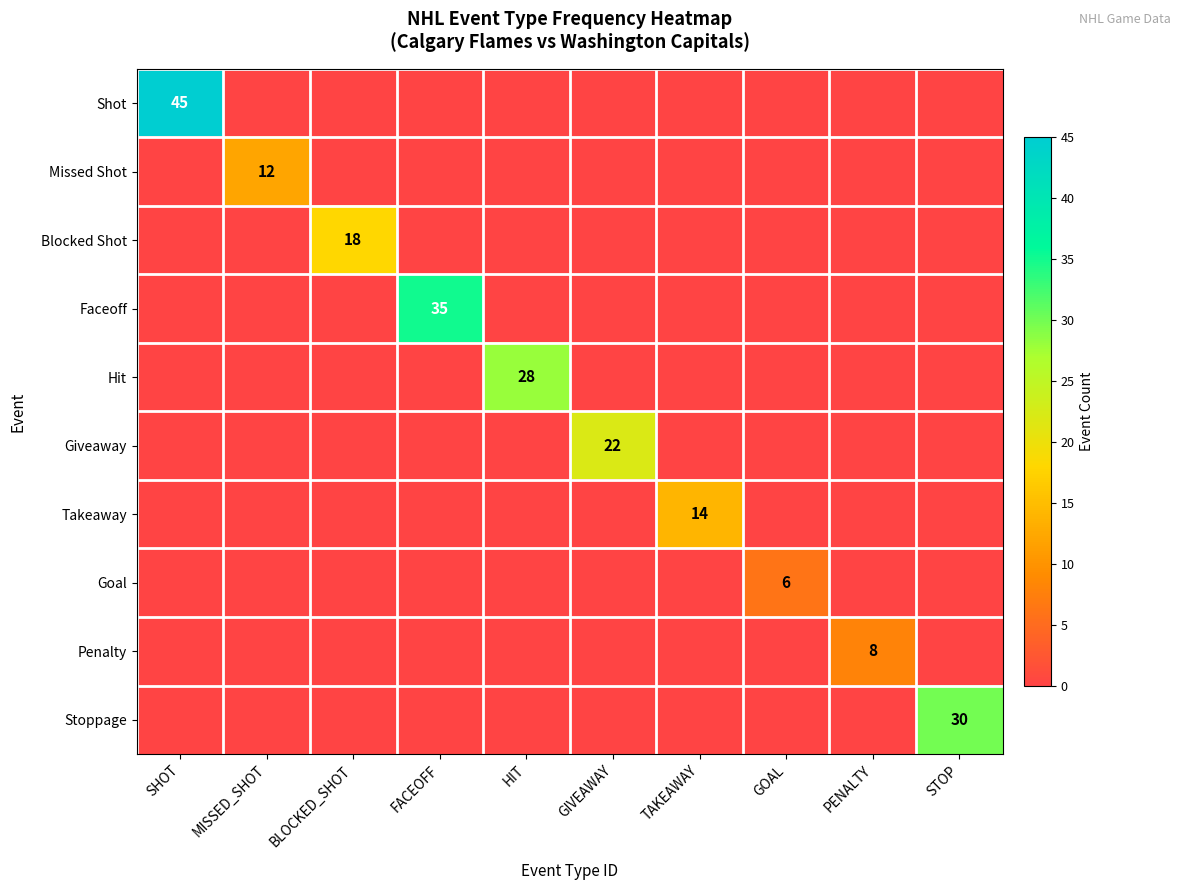

What is the maximum value shown in the chart?

45